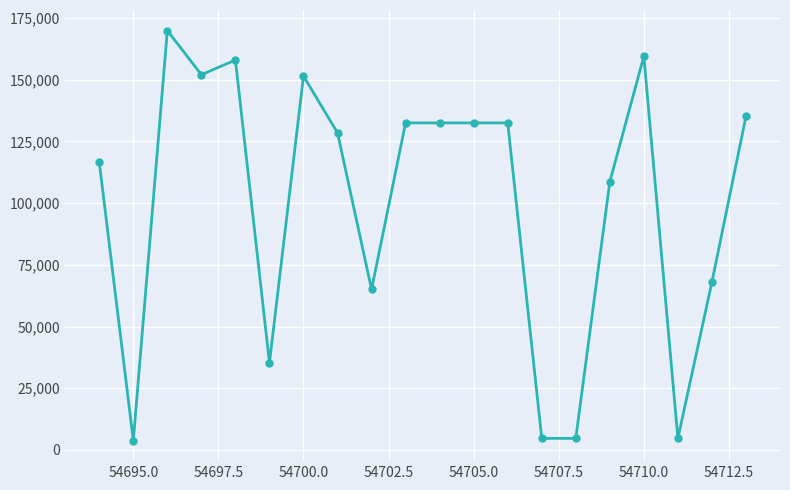

What is the maximum value shown in the chart?

169901